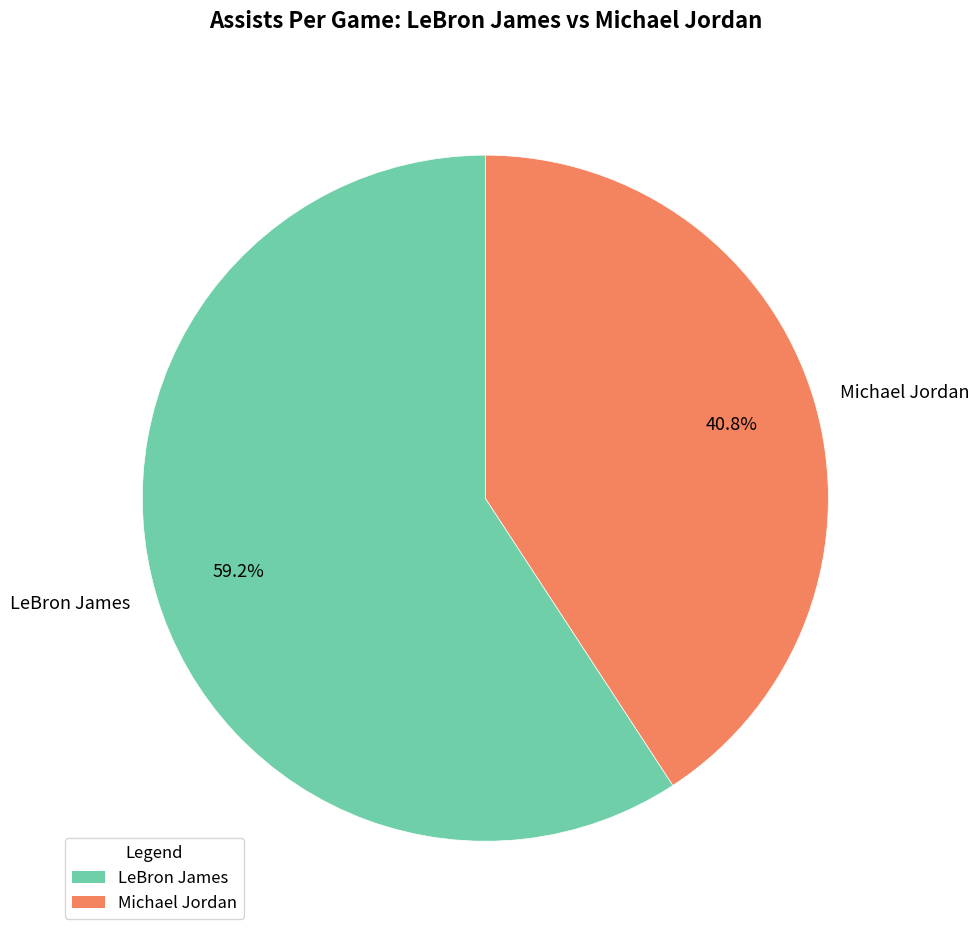

How many slices are in this pie chart?

2